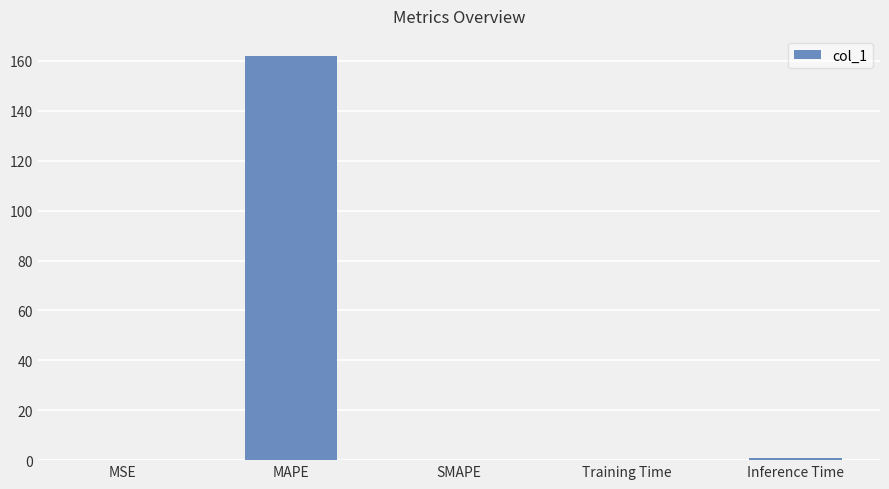

What is the difference between the values at Training Time and SMAPE?

0.2